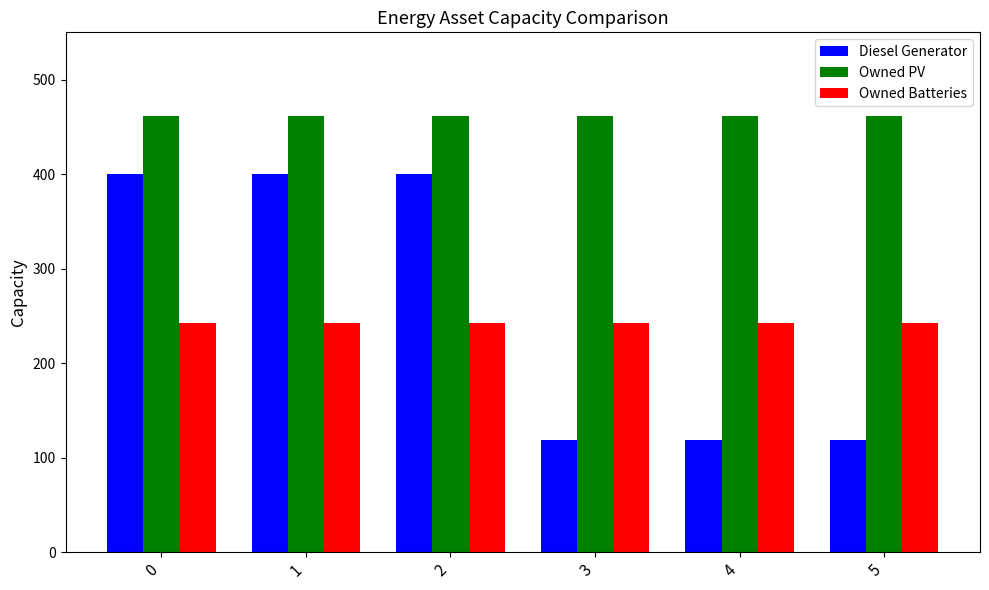

What is the sum of all Owned Batteries values?

1458